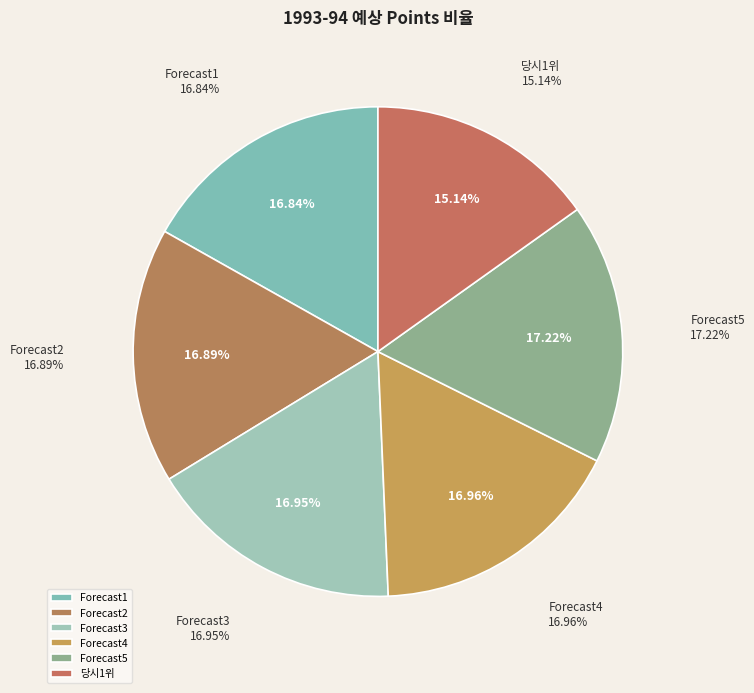

To the nearest percent, what is the difference between the largest and smallest slice percentages?

2%